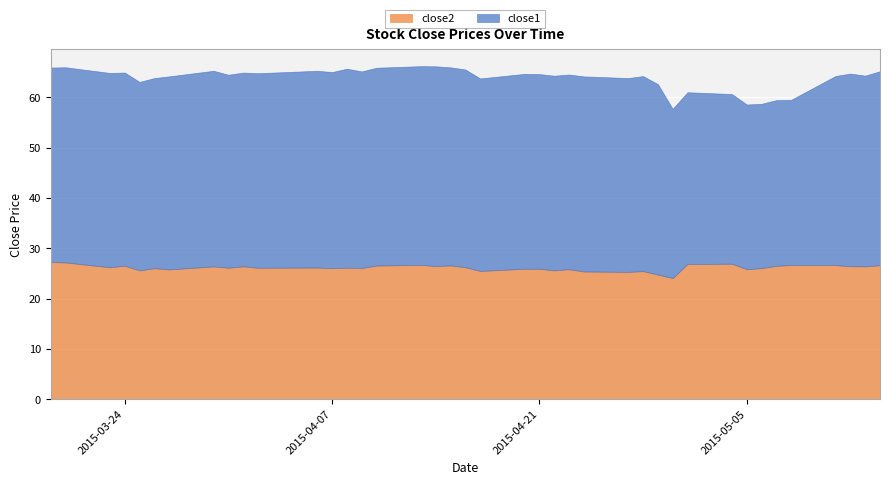

Which category has the lowest value in the close1 series?

2015-05-06